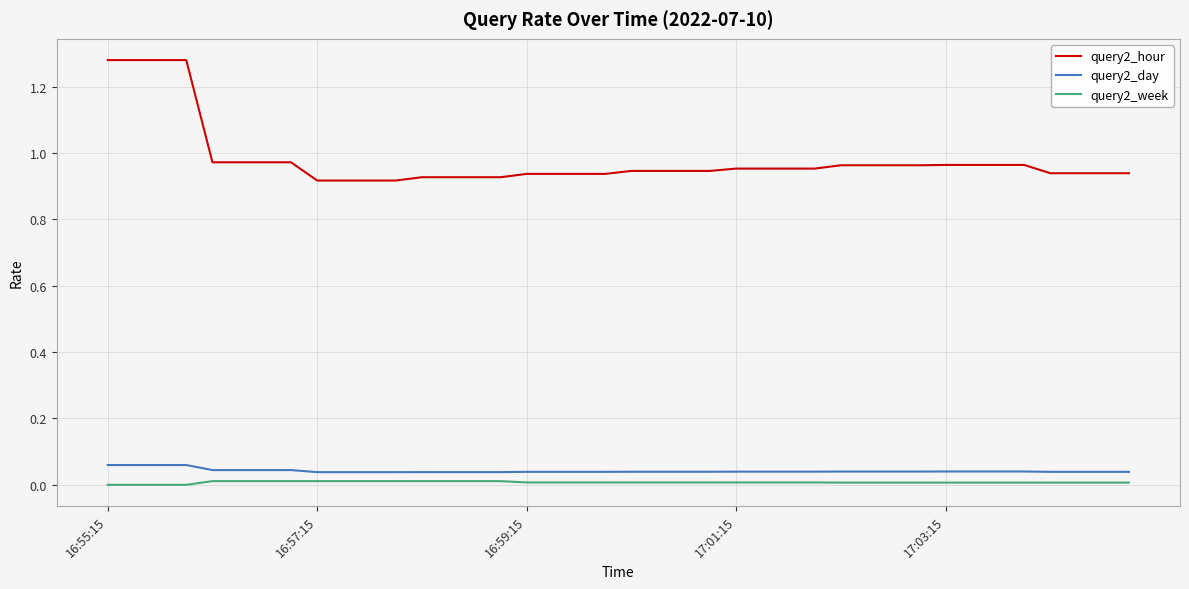

Does the chart have visible grid lines?

Yes